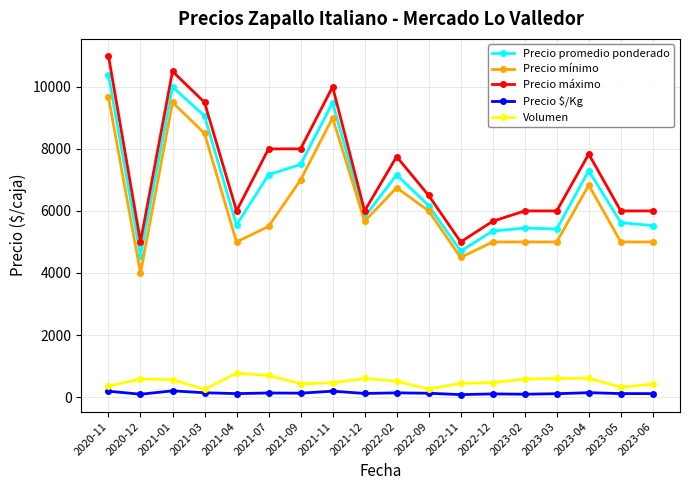

True or false: Precio máximo and Volumen intersect in this chart.

False